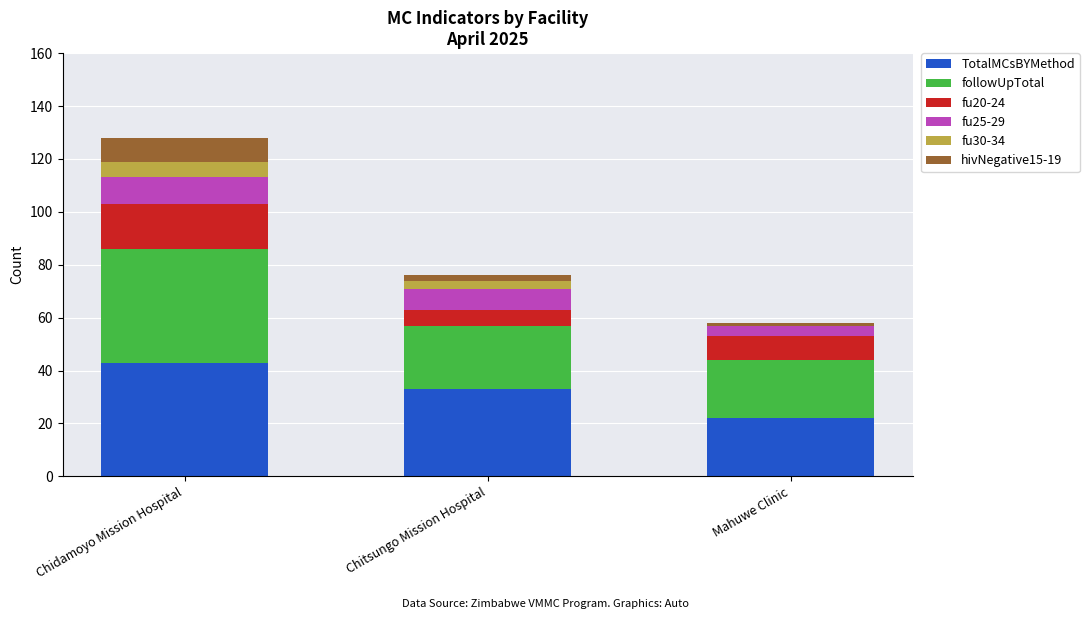

At which label does TotalMCsBYMethod reach its peak?

Chidamoyo Mission Hospital